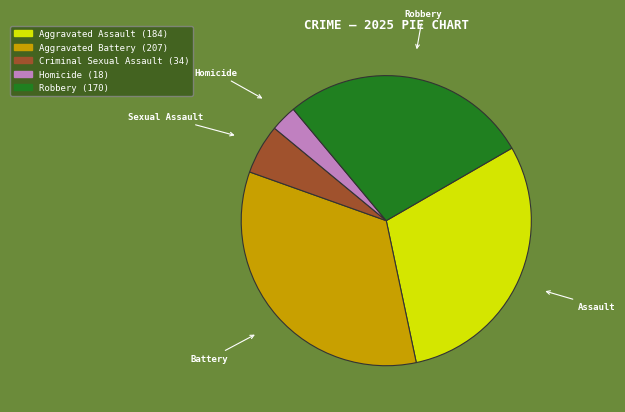

Is there a majority slice in this chart?

No